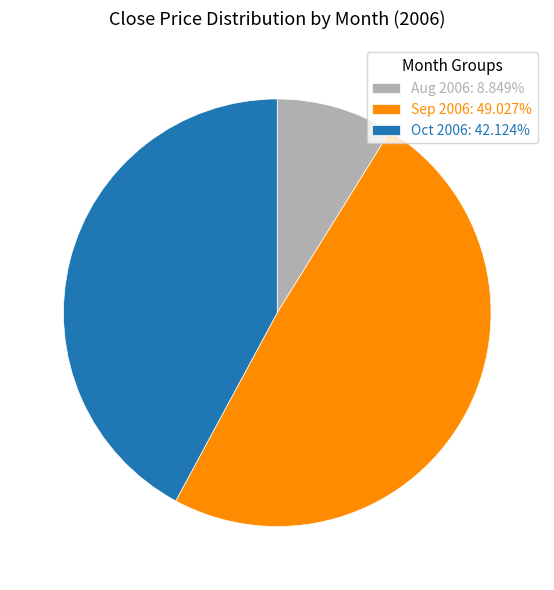

Is the sum of Sep 2006: 49.027% and Aug 2006: 8.849% greater than half?

Yes